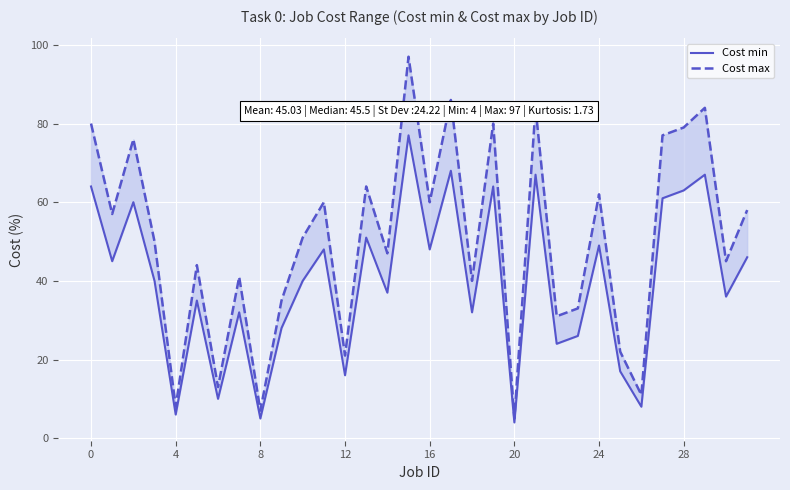

What is the value of the Cost min point at the 16th from the left?

77